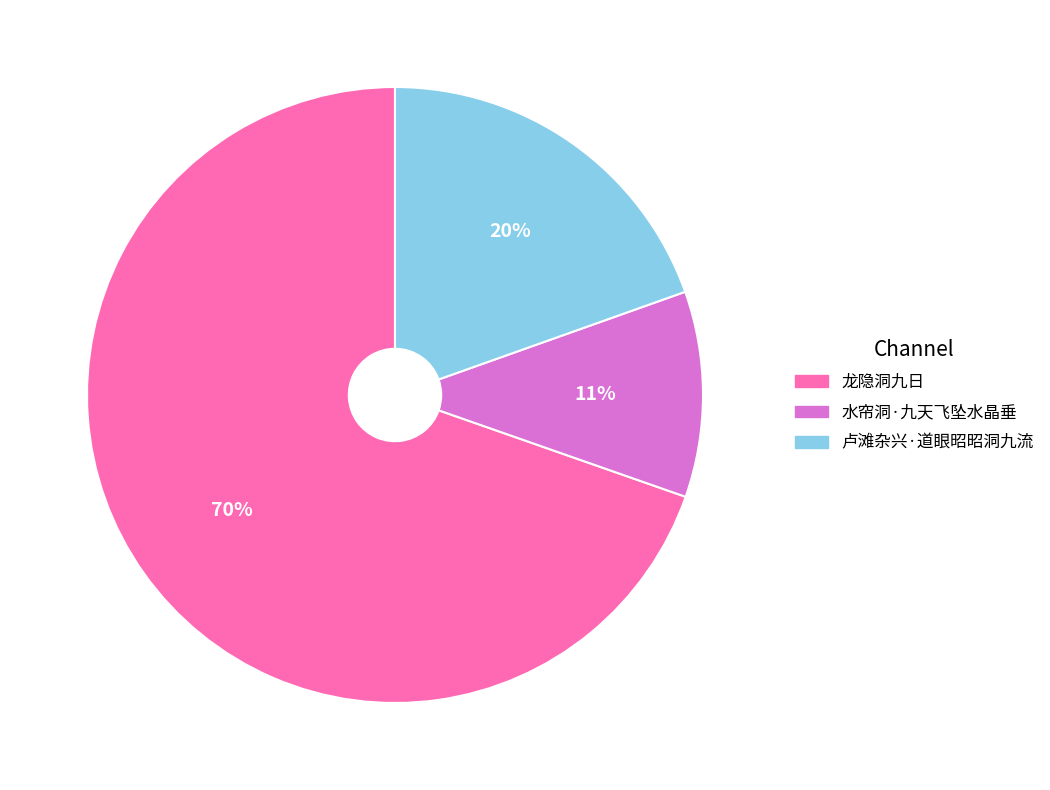

To the nearest percent, what is the average slice percentage?

33%